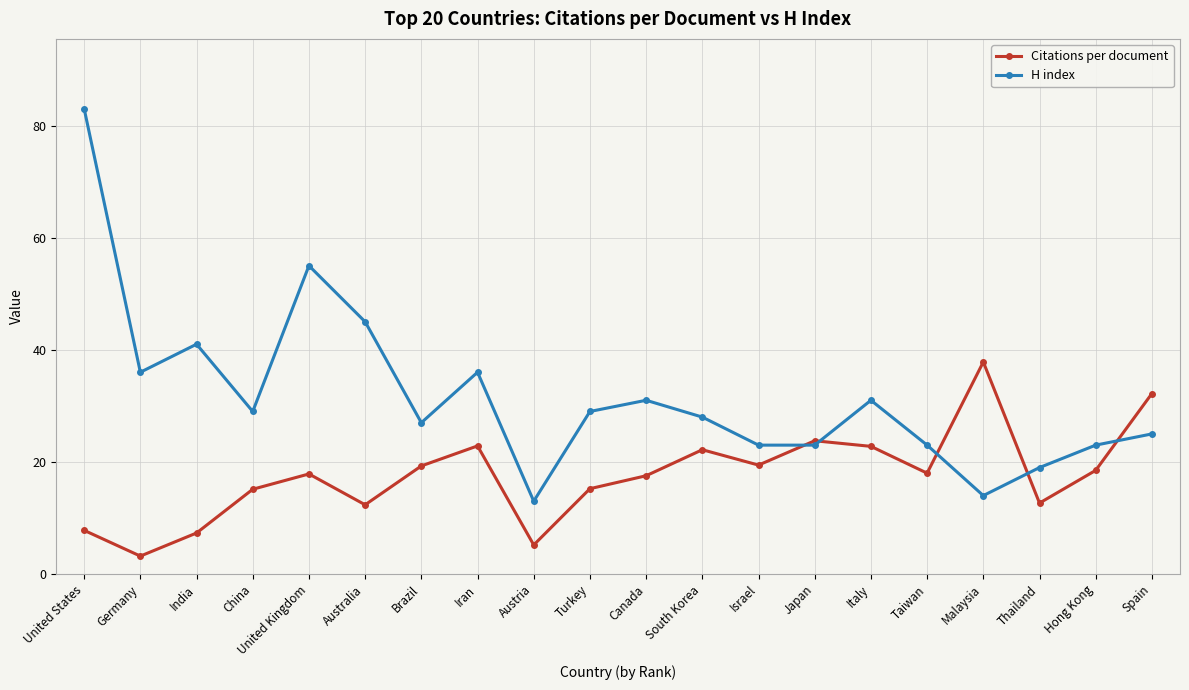

What is the difference between the highest and lowest values at Hong Kong?

4.5